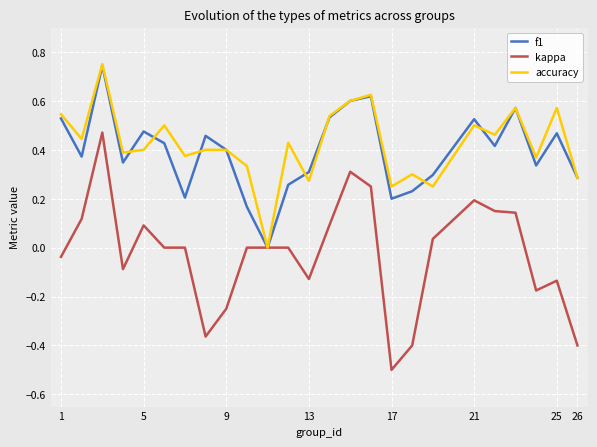

Which series has the widest spread of values?

kappa